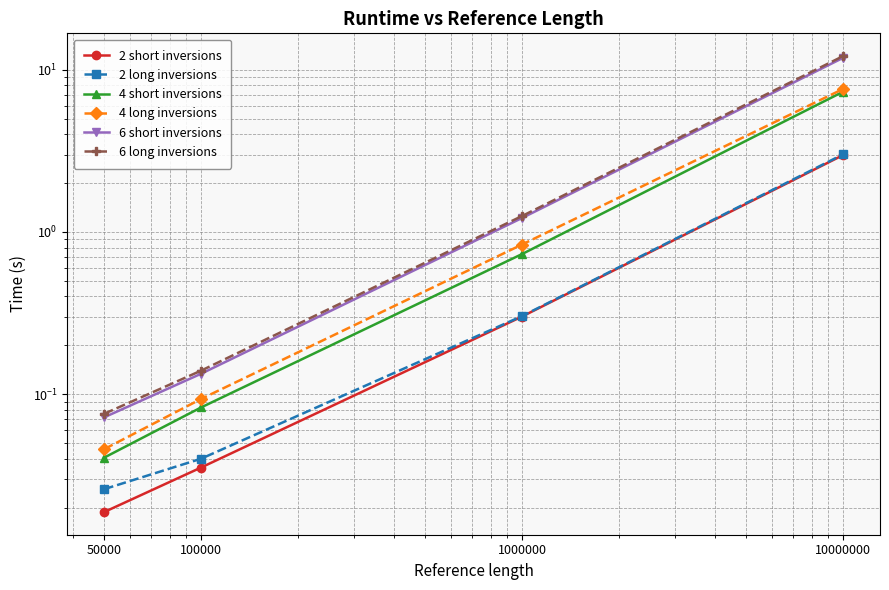

What value does the 4 long inversions series have at 100000?

0.1